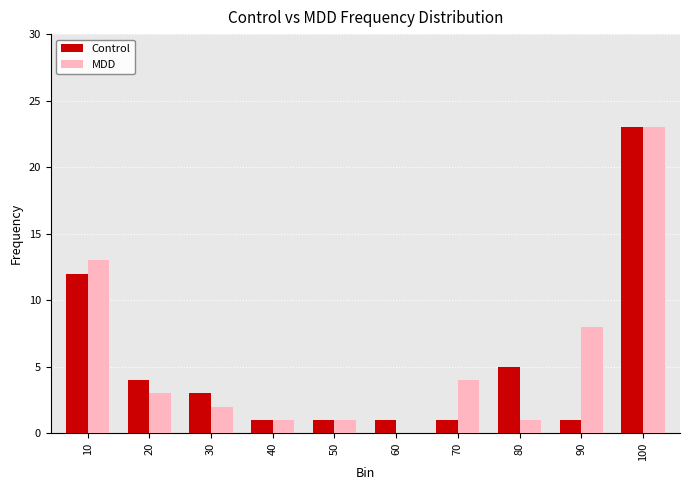

What is the sum of the Control values at 60 and 10?

13